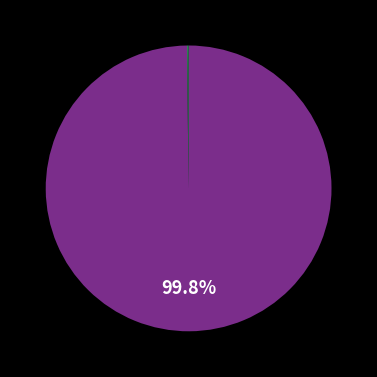

Is there any slice that represents more than half of the pie?

Yes